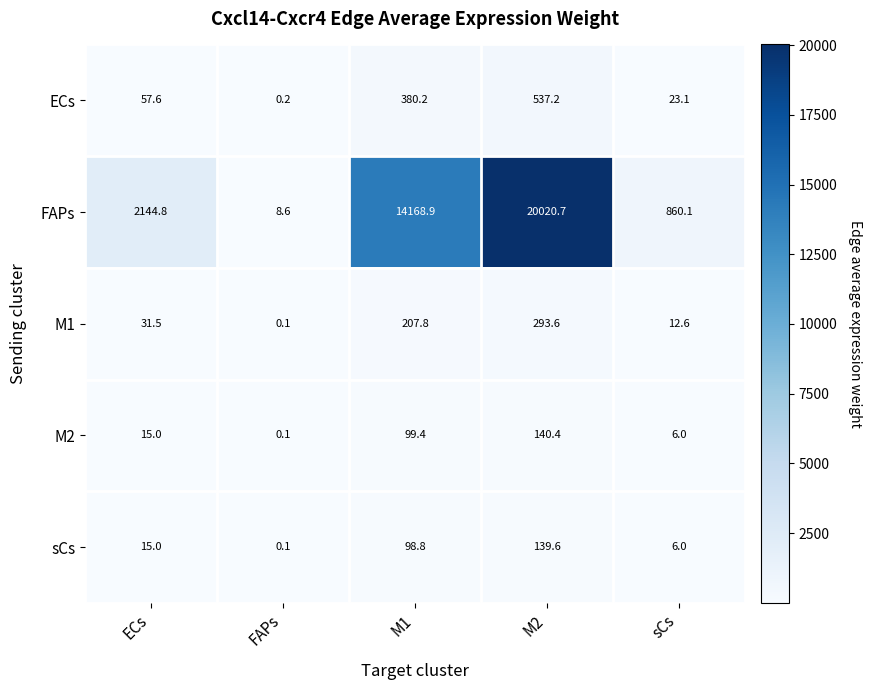

At which category is the sum across all series the highest?

M2